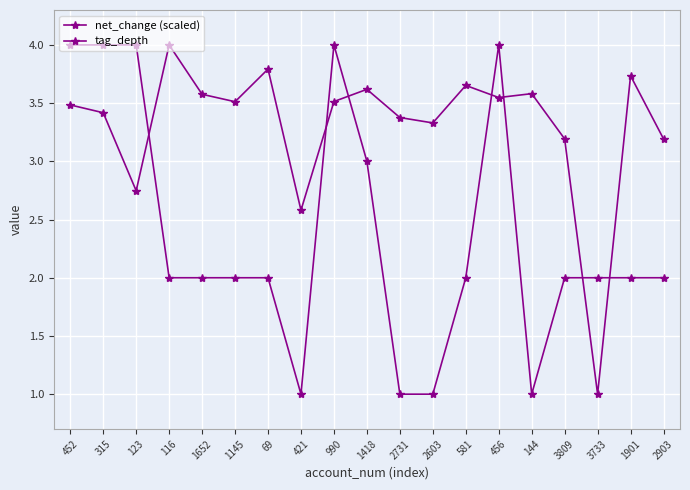

Where does the tag_depth series first go above 2?

452